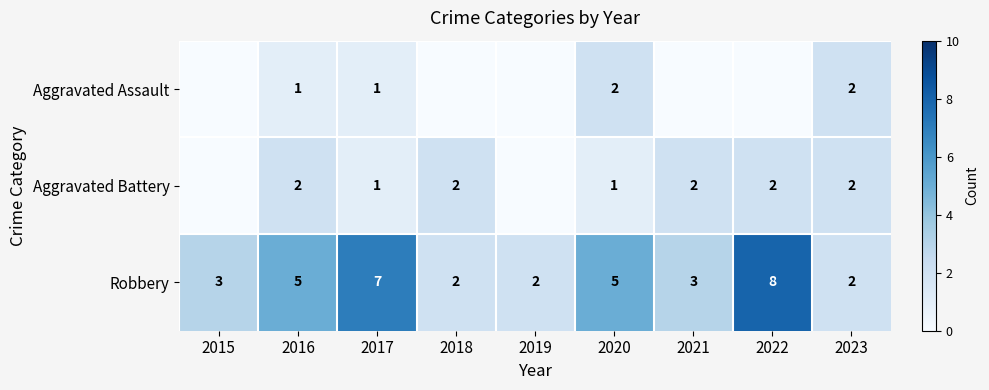

What is the sum of the Robbery values at 2015 and 2017?

10